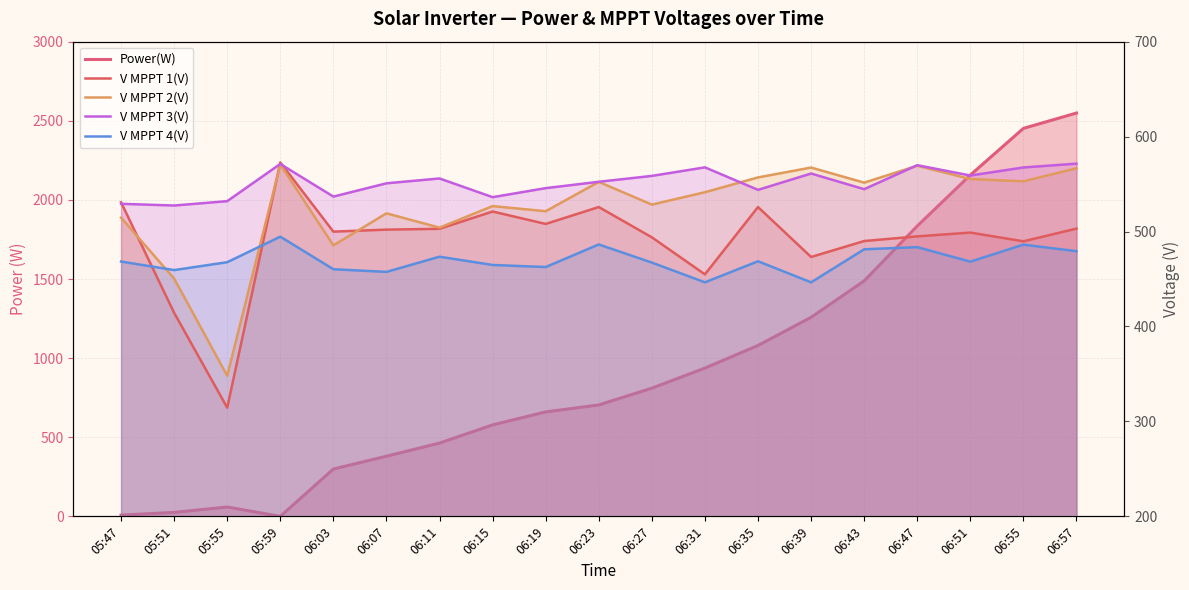

Rank the categories by V MPPT 2(V) value from lowest to highest.

05:55, 05:51, 06:03, 06:11, 05:47, 06:07, 06:19, 06:15, 06:27, 06:31, 06:43, 06:23, 06:55, 06:51, 06:35, 06:57, 06:39, 06:47, 05:59